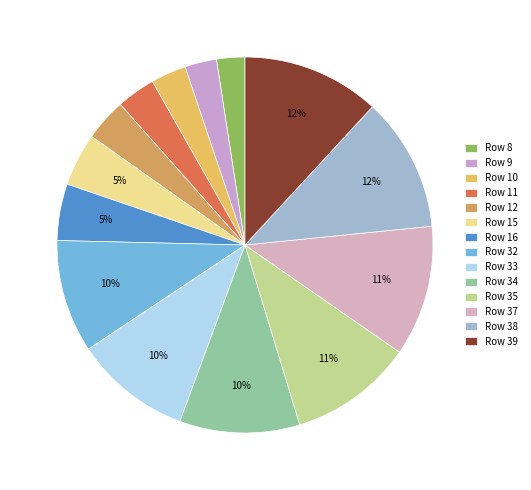

How many segments does this pie chart have?

14